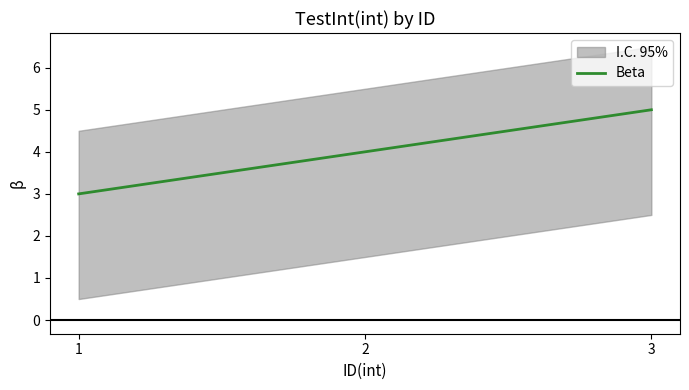

What is the difference between the values at 1 and 2?

1